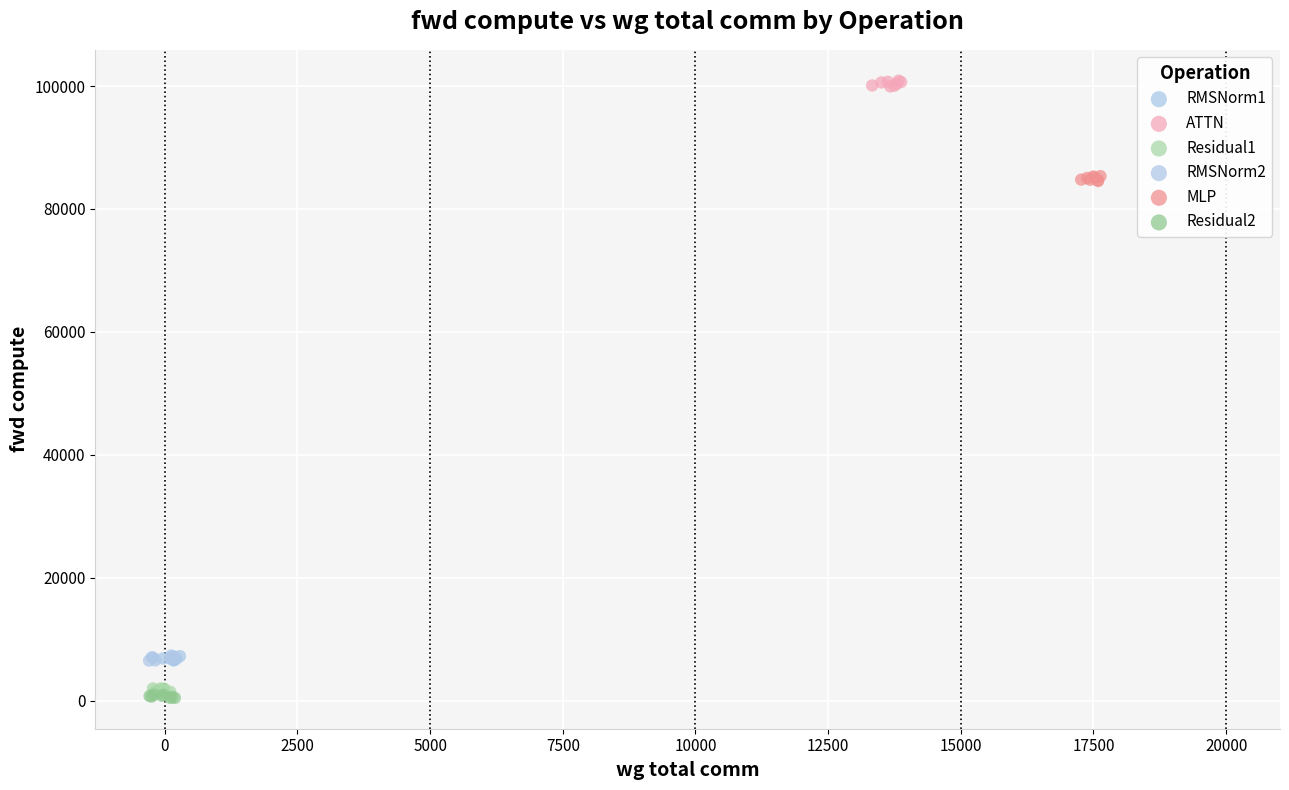

Which series reaches the maximum Y coordinate?

ATTN